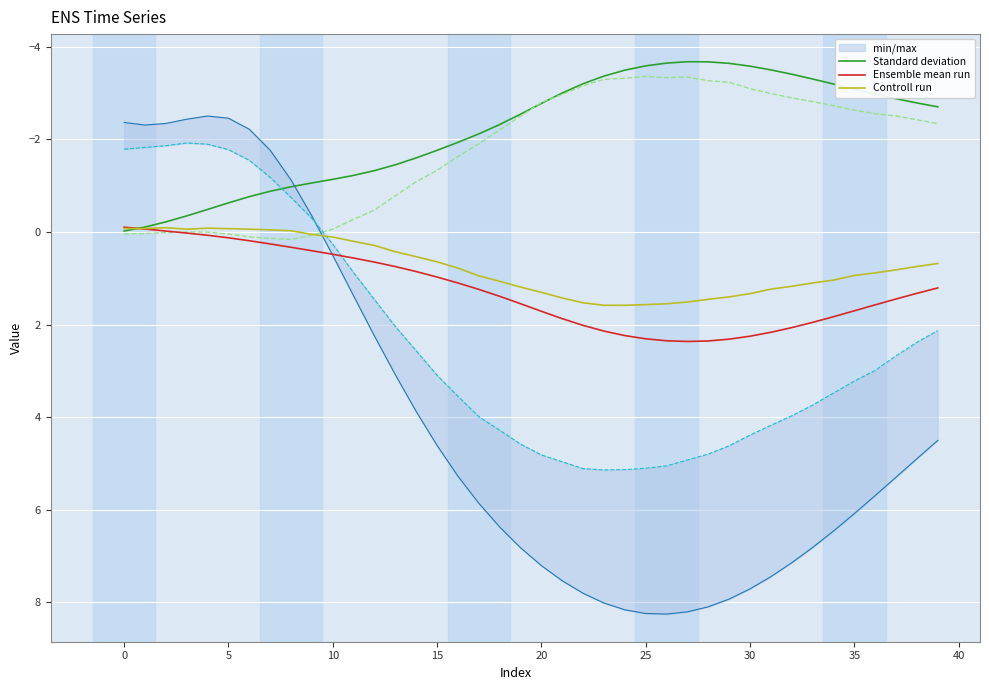

The value of Ensemble mean run at 24 is 0.6. True or false?

False